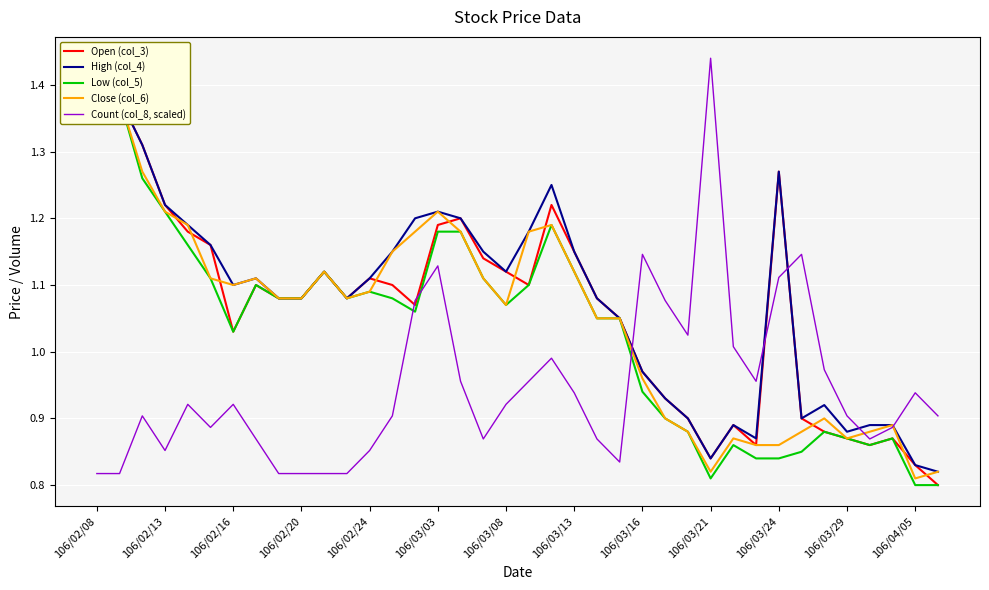

What is the difference between the second highest and minimum values in the Low (col_5) series?

0.6